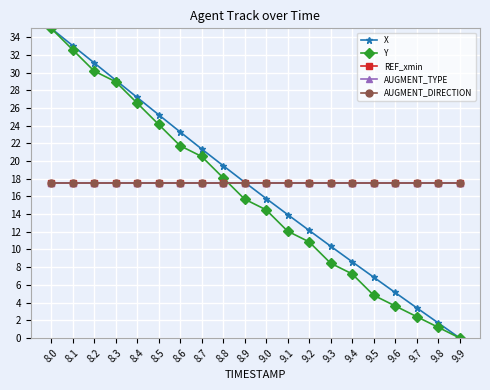

What is the approximate value of AUGMENT_TYPE at 9.0?

17.5